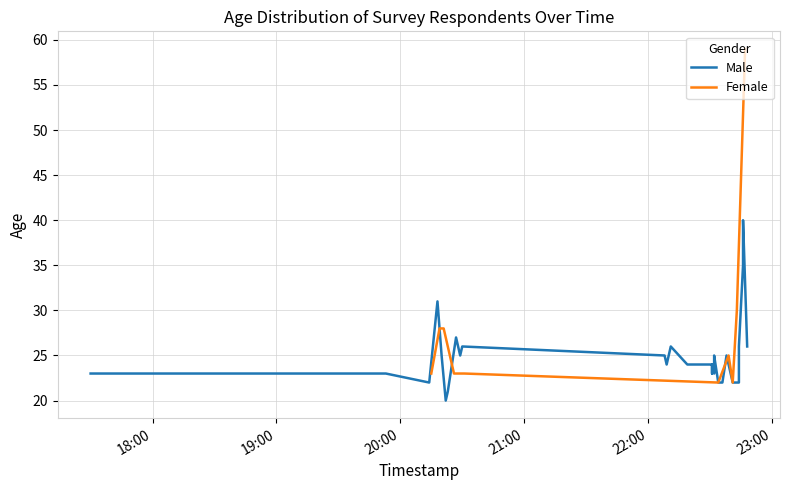

What is the difference between the maximum and minimum values?

20